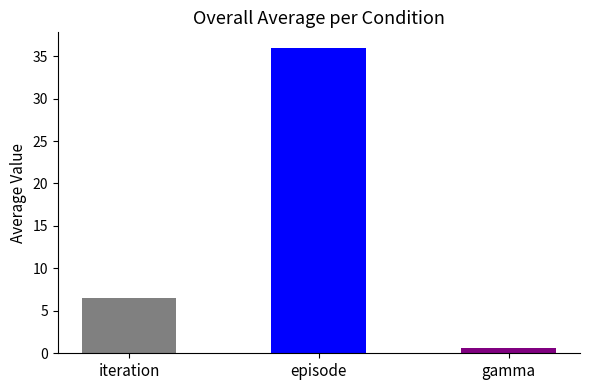

Reading right to left, extract all data points from this chart.

gamma=0.6	episode=36.0	iteration=6.5